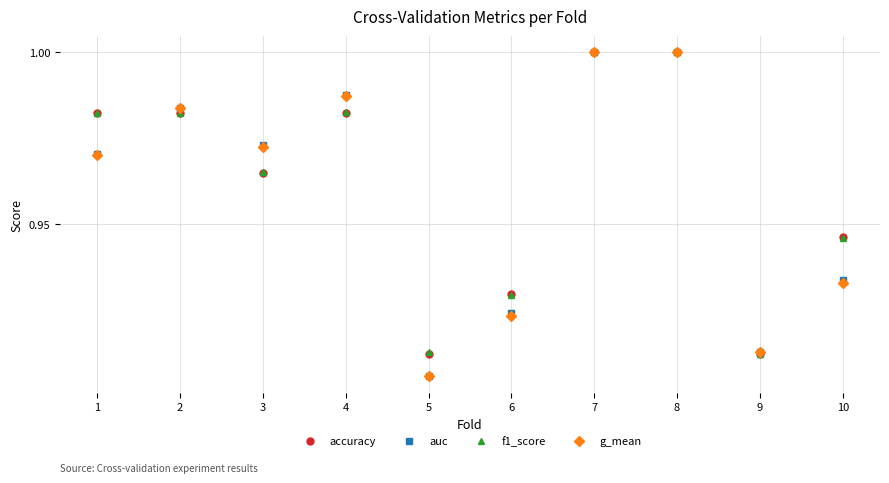

True or false: g_mean has a value of 0.6 at 1.

False